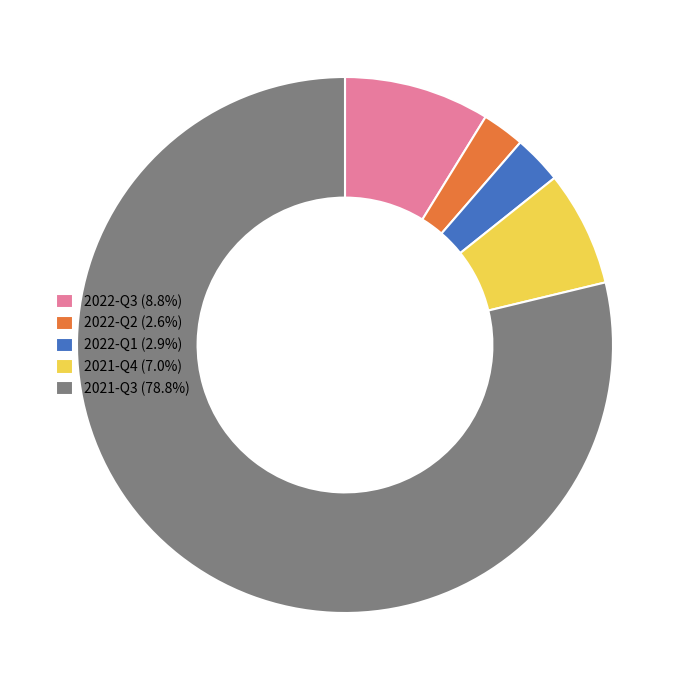

The 2021-Q3 slice represents 79% of the pie. True or false?

True